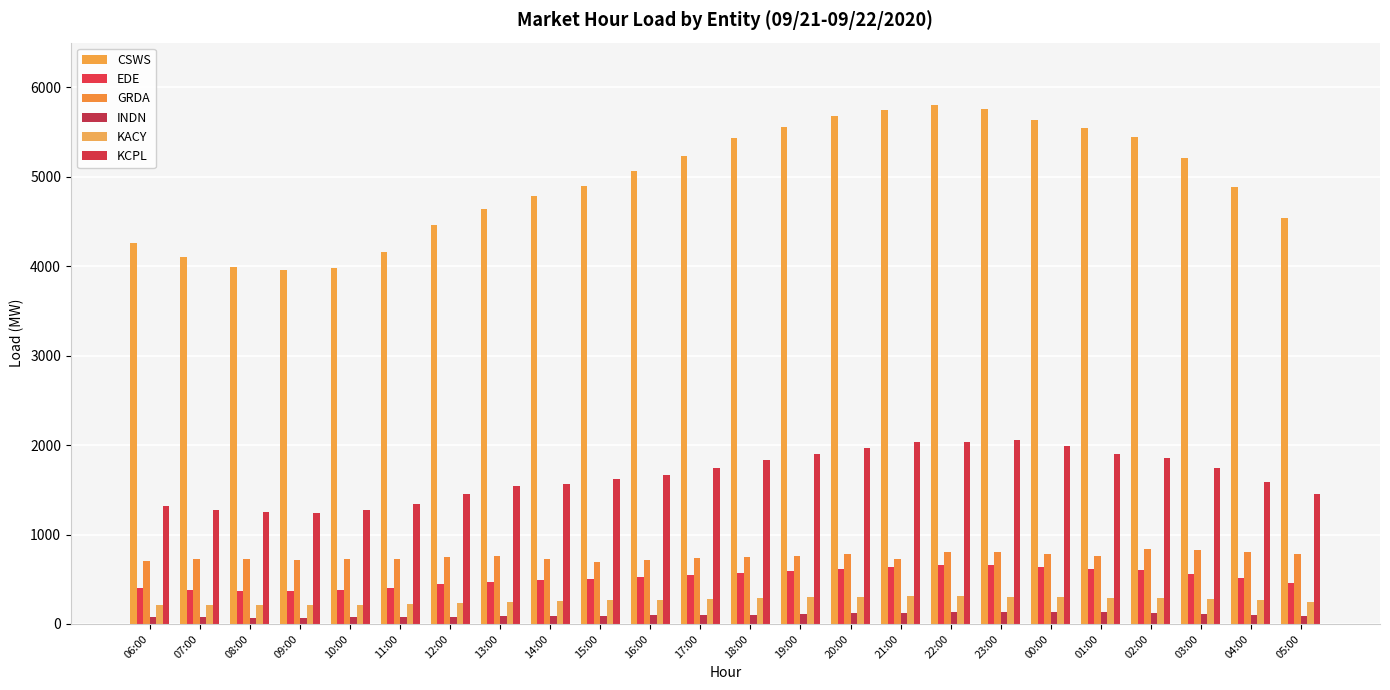

What is the difference between the maximum and minimum values in the EDE series?

285.9